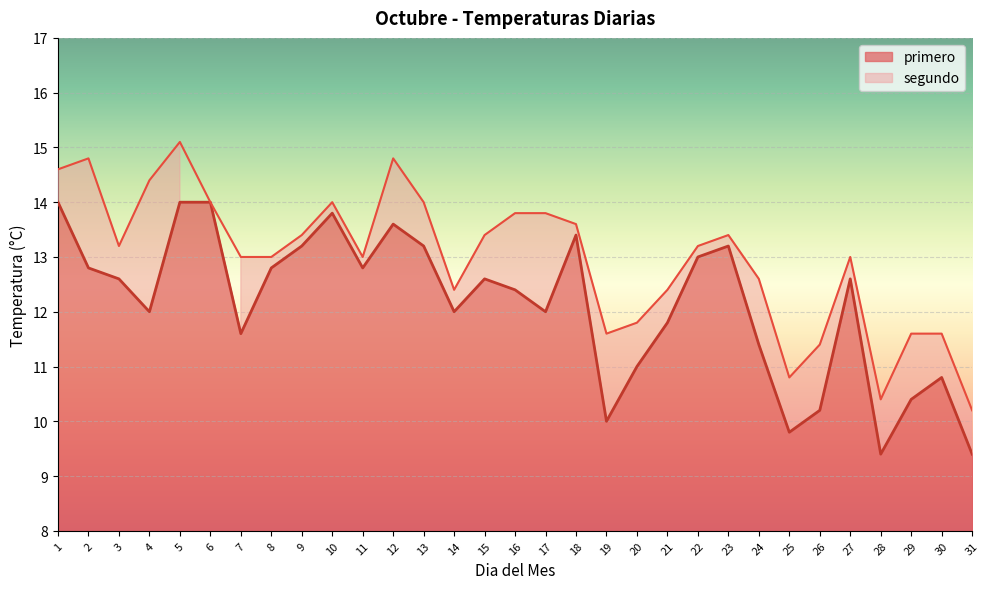

Rank the series by their maximum value, from lowest to highest.

primero, segundo